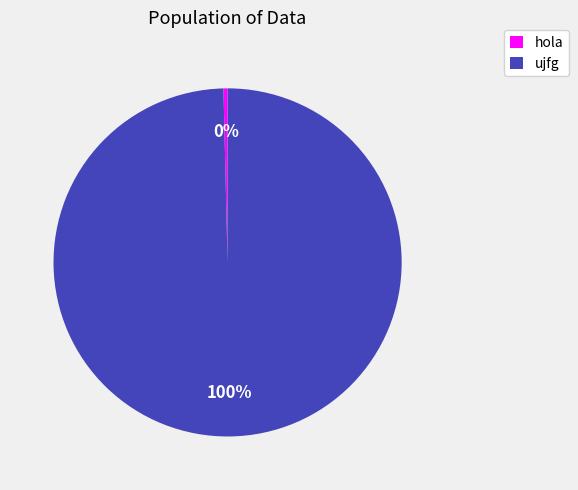

How many segments does this pie chart have?

2